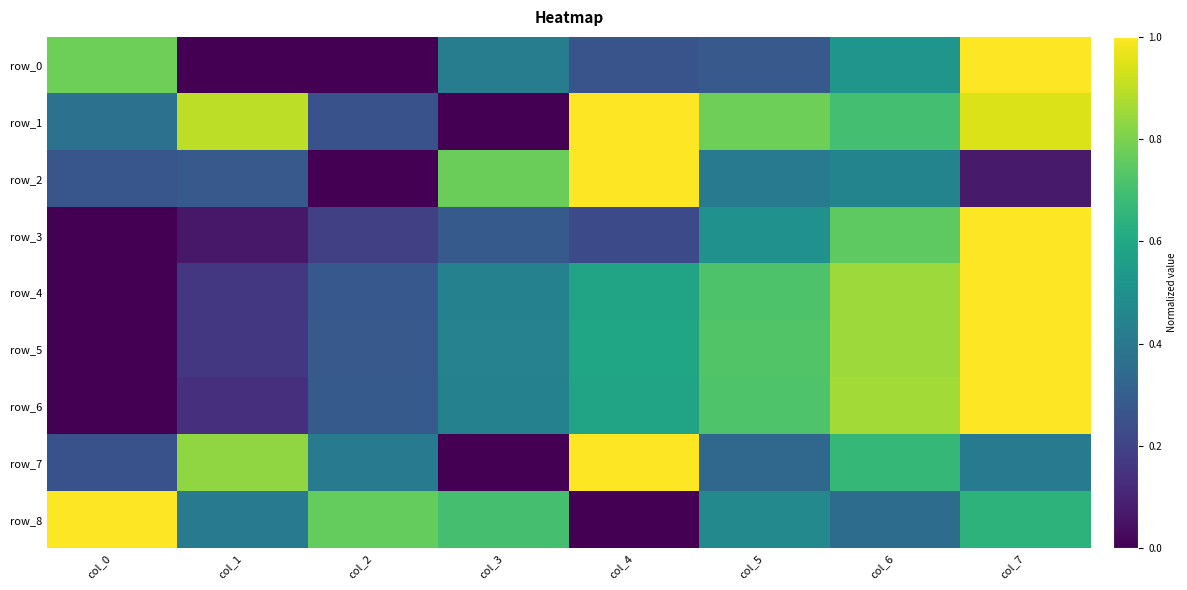

What is the sum of all row_4 values?

4.0